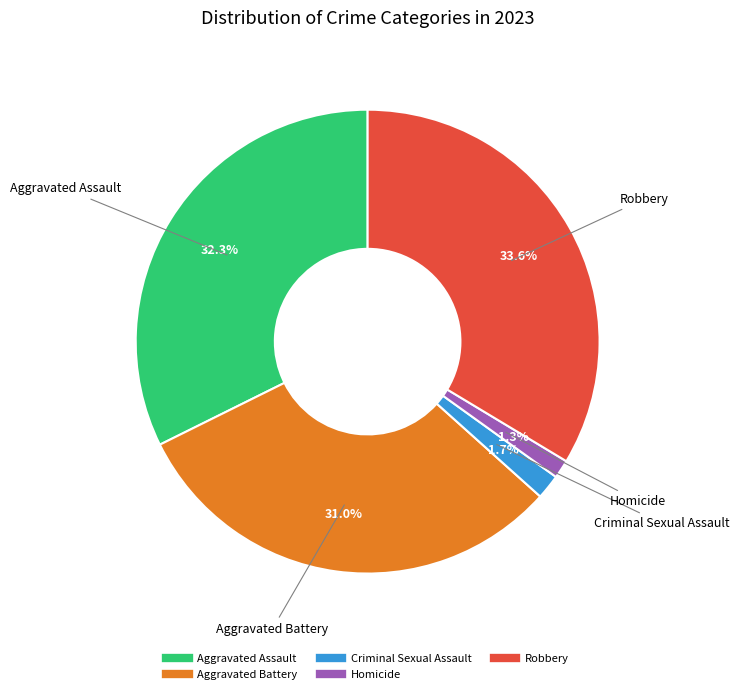

How many slices are in this pie chart?

5